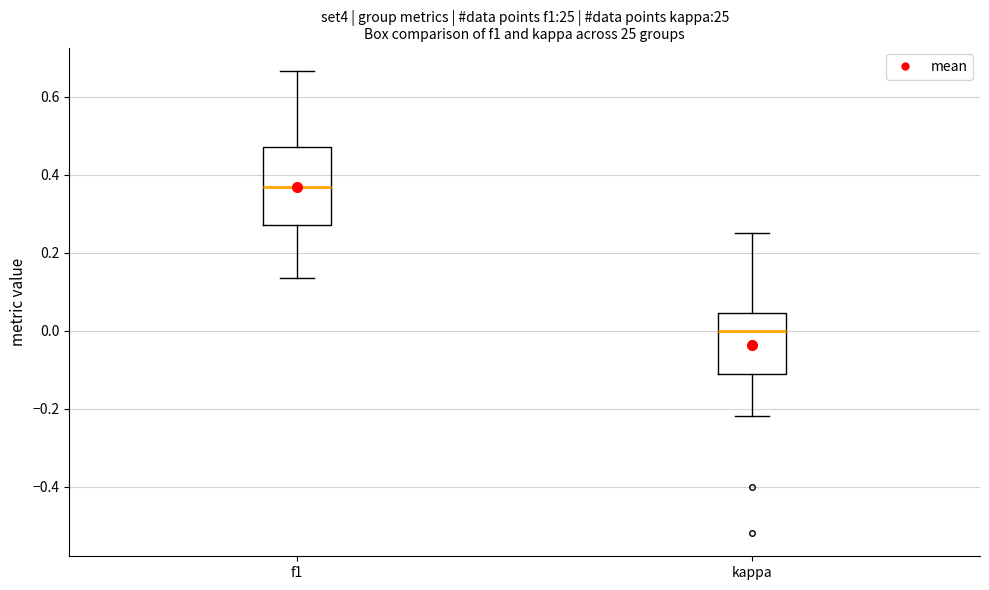

Reading left to right, read every box against the y-axis: the position of its median line, the range the box covers, and the ends of its whiskers. The values are not printed on the chart, so give them approximately, as read against the axis.

f1: median 0.36, box 0.28 to 0.48, whiskers 0.14 to 0.66
kappa: median 0.00, box -0.12 to 0.04, whiskers -0.22 to 0.26